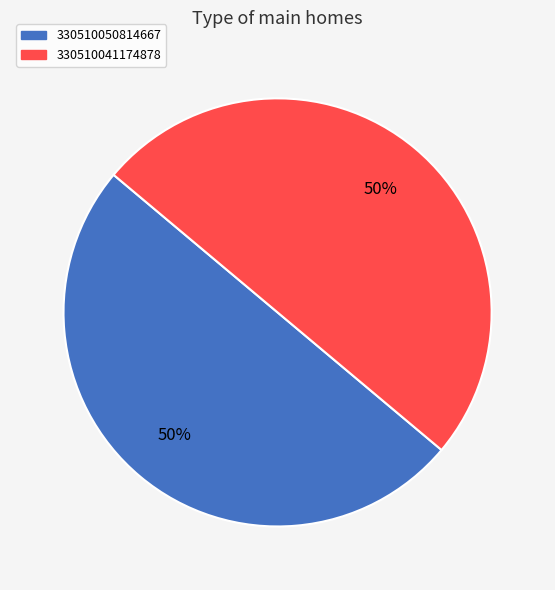

To the nearest percent, what is the average slice percentage?

50%